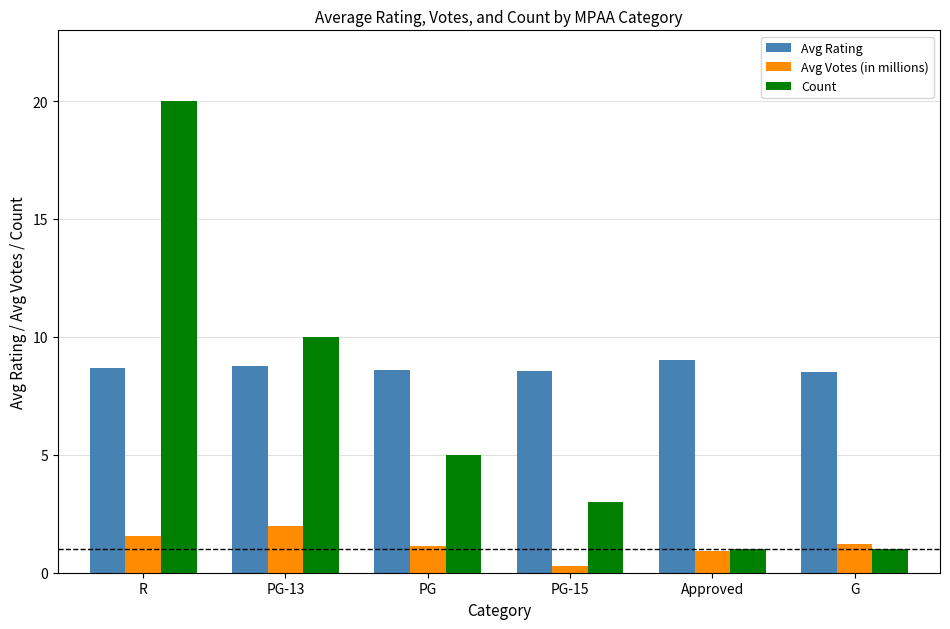

What is the sum of the Count values at Approved and PG-15?

4.0